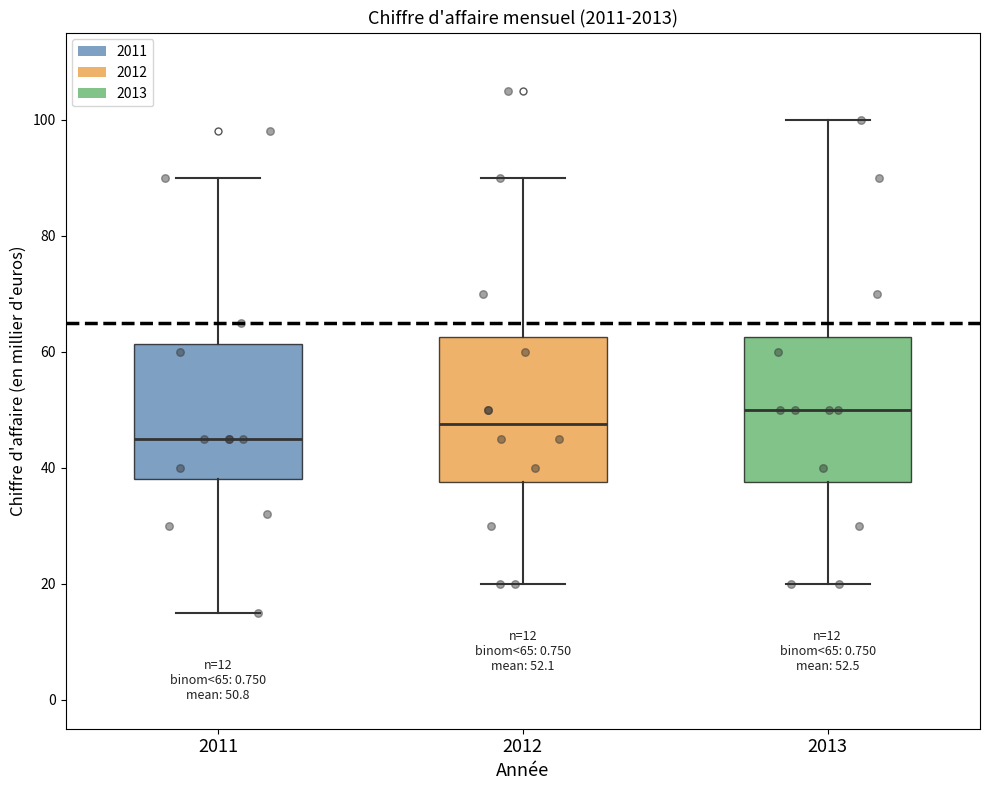

Which box has the highest median line?

2013